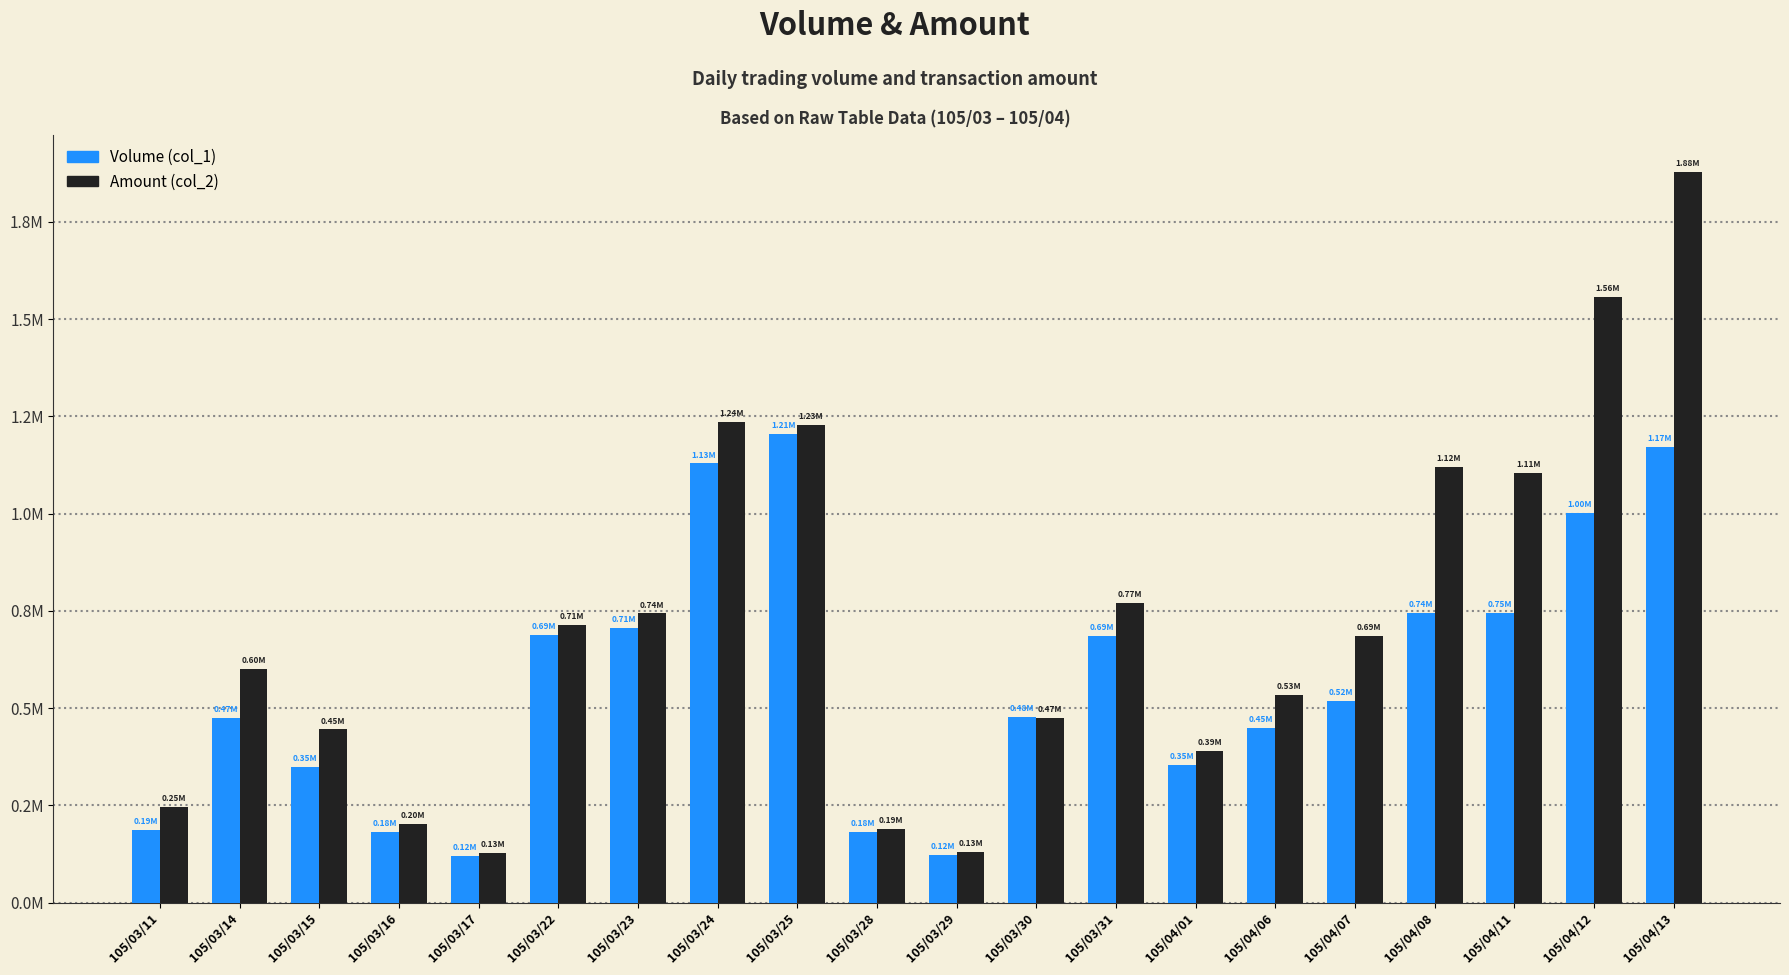

Read the Volume (col_1) value at 105/03/29.

0.1